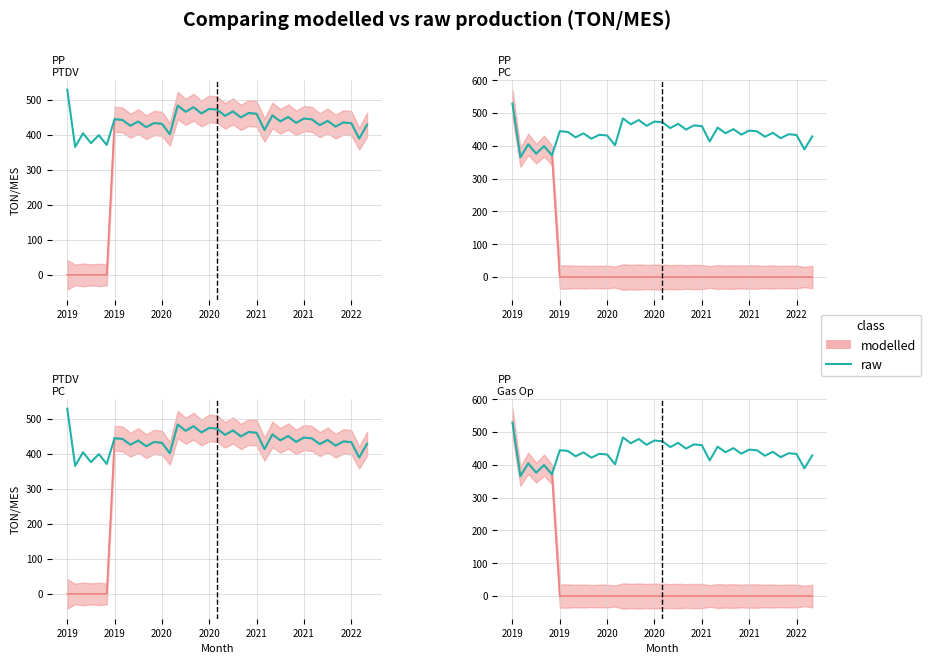

Reading left to right, what are all the values shown in this chart?

529.3	365.7	404.9	376.5	399.6	371.3	445.1	442.9	426.4	438.4	422.2	434.1	431.9	402.0	484.1	466.2	479.3	461.5	474.5	472.1	454.6	467.4	450.1	462.8	460.4	413.8	455.9	438.9	451.3	434.6	446.8	444.6	428.1	440.1	423.8	435.7	433.6	389.6	429.2